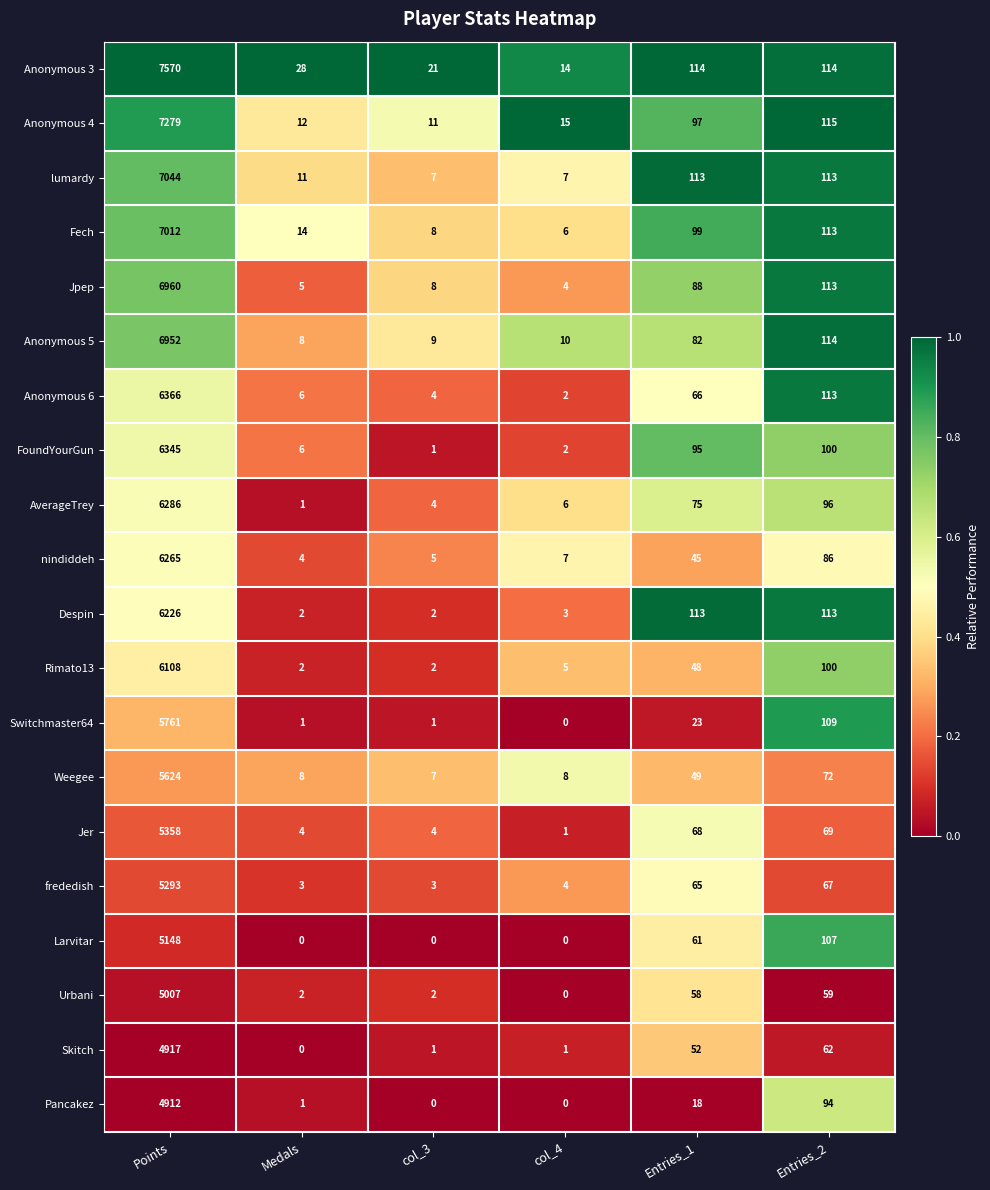

Is it true that Urbani equals 2 at Medals?

True